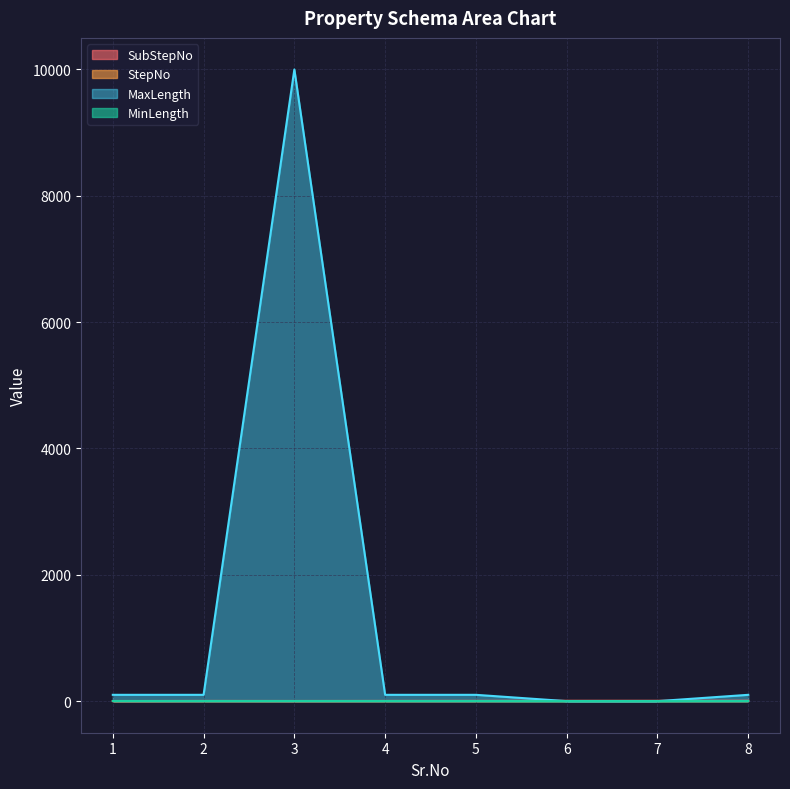

Which series has the widest spread of values?

MaxLength